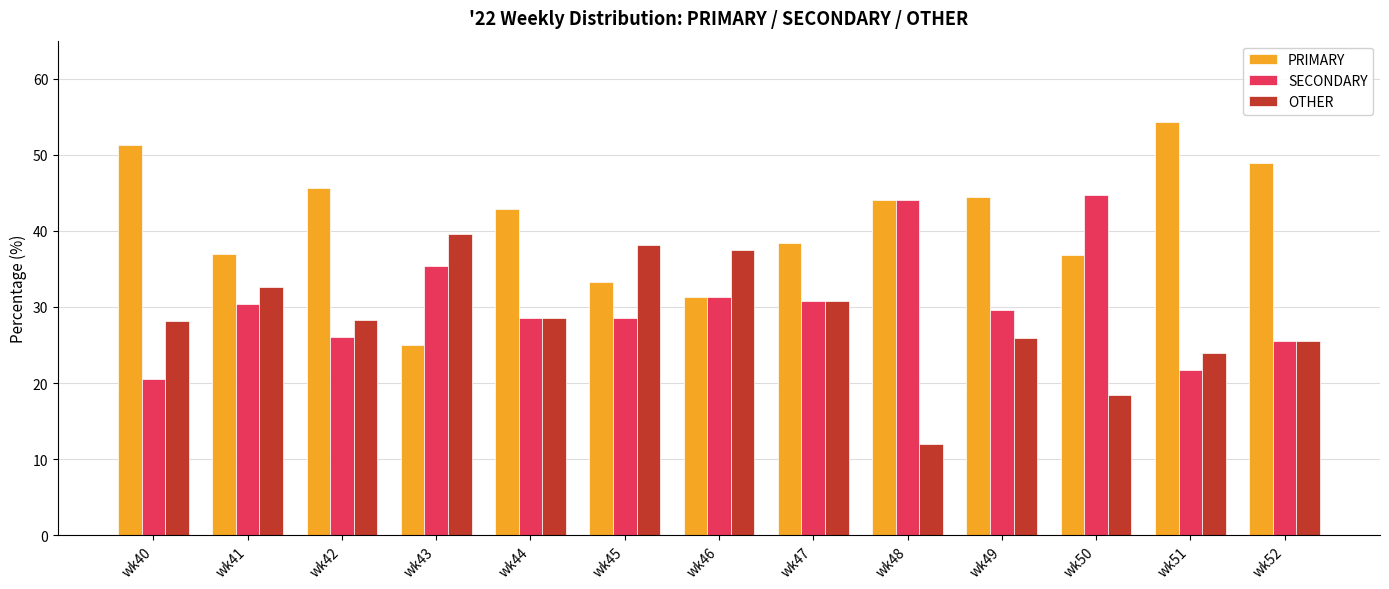

What is the difference between the maximum and minimum values in the OTHER series?

27.6